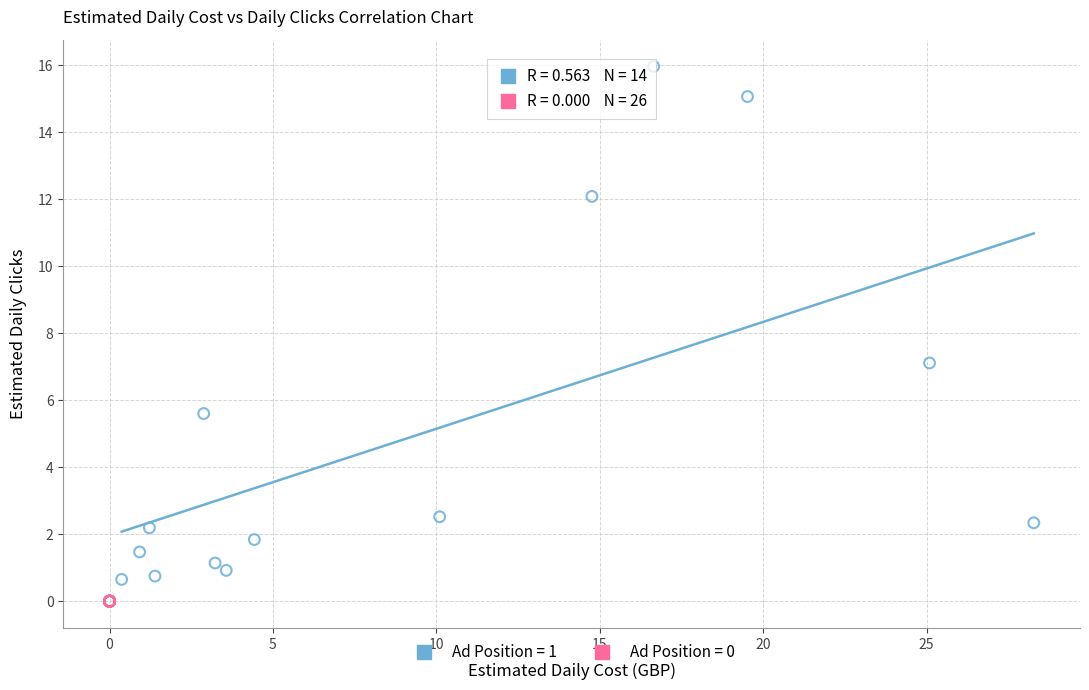

What are all the series names shown in the legend?

Ad Position = 1, Ad Position = 0